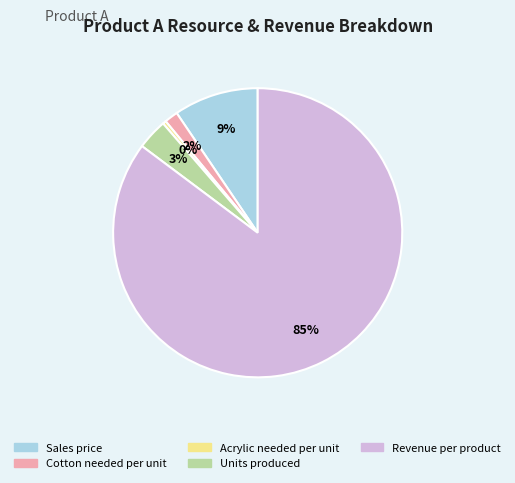

Which slice is the smallest?

Acrylic needed per unit